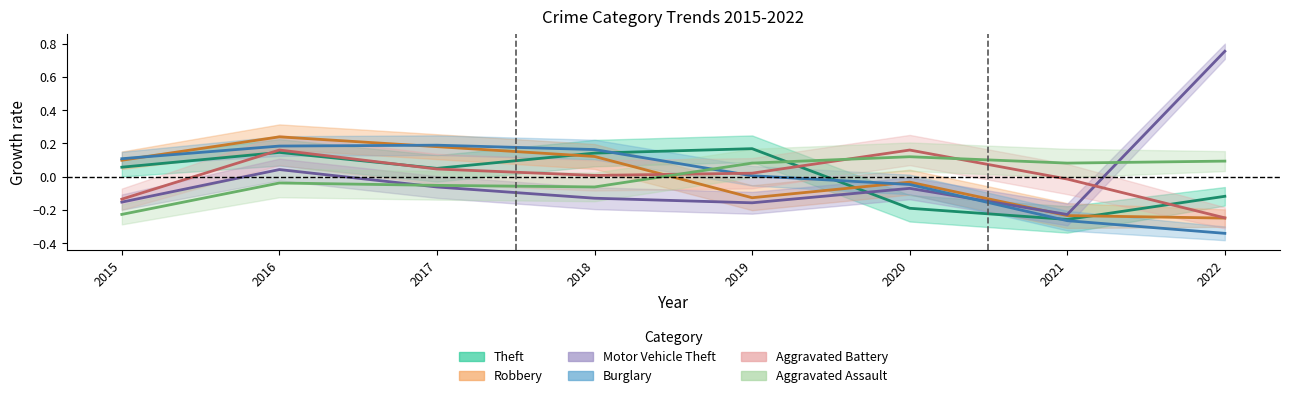

Between 2018 and 2015, which is larger?

2018